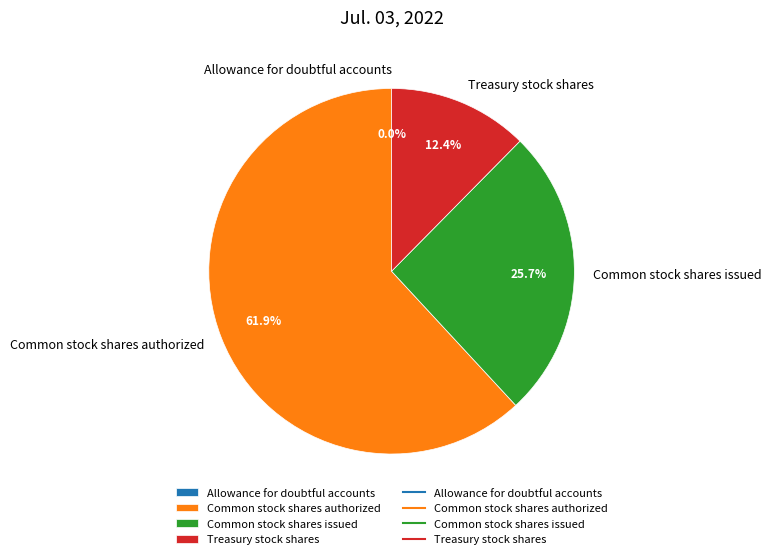

Does Common stock shares issued account for over 50% of the chart?

No